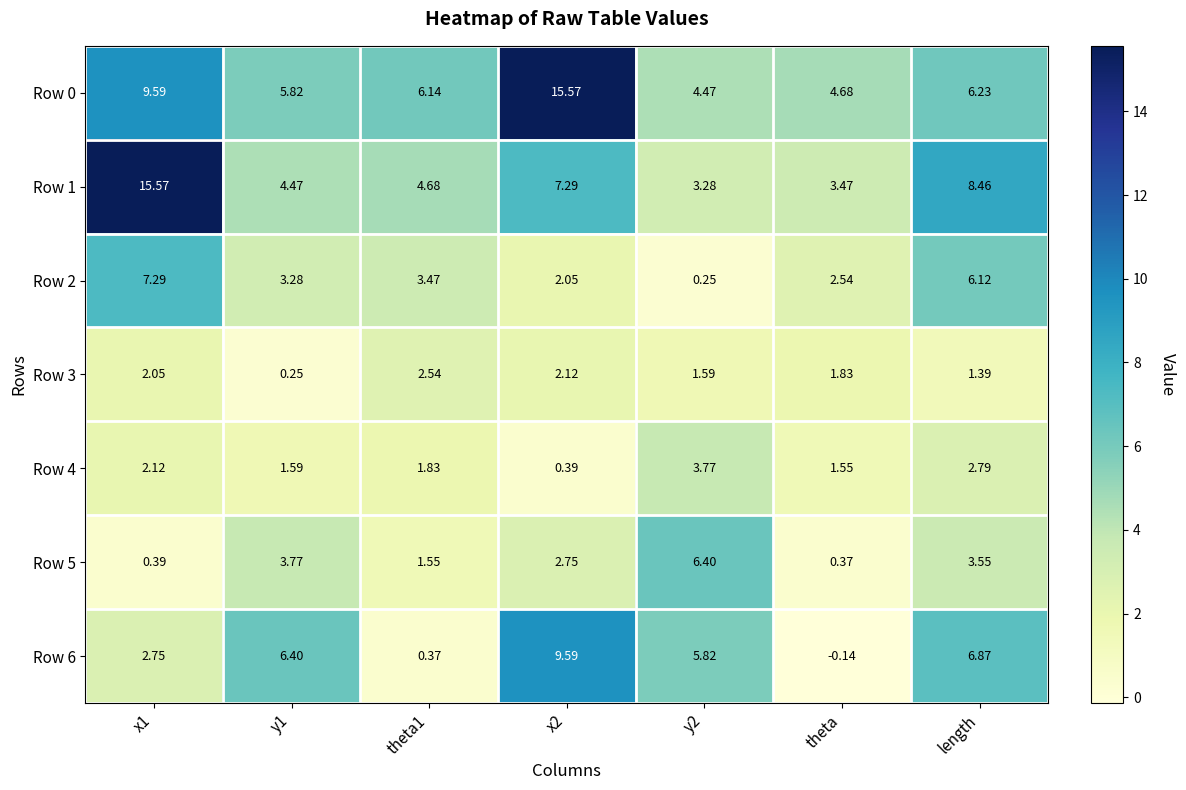

Is the value of Row 6 at x1 greater than the value of Row 1 at length?

No